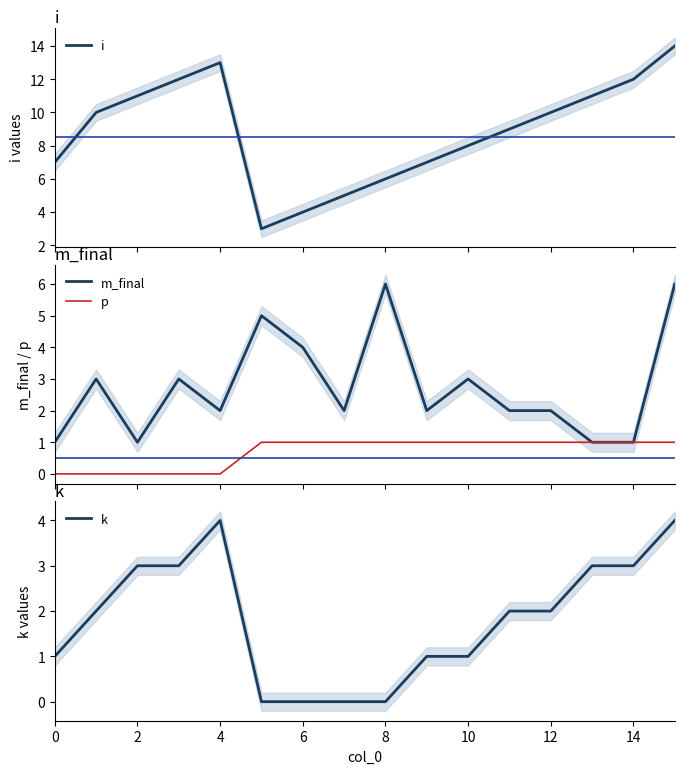

True or false: i and k intersect in this chart.

False